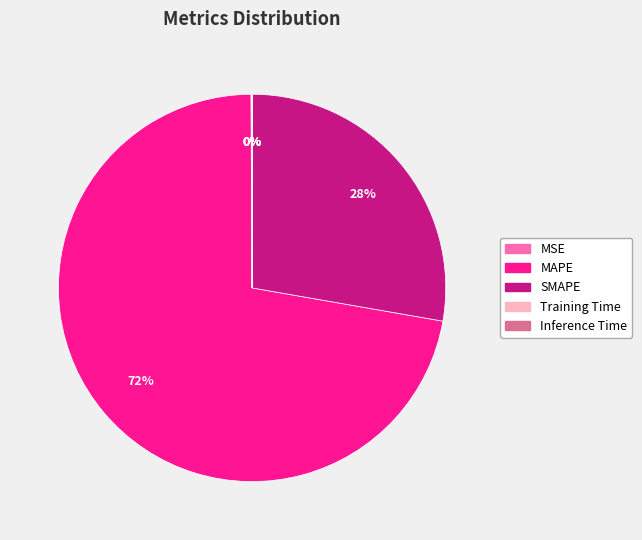

Is it true that SMAPE is 34% of the pie?

False